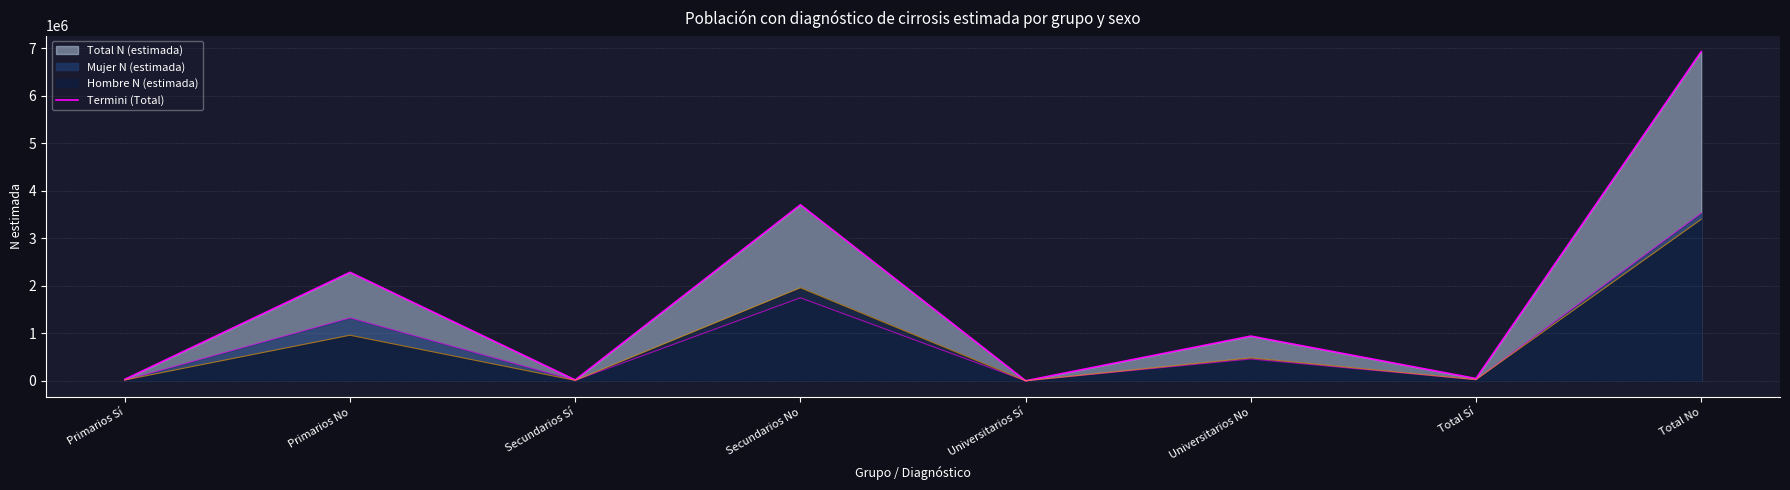

List the labels in order of value, smallest first.

Universitarios Sí, Secundarios Sí, Primarios Sí, Total Sí, Universitarios No, Primarios No, Secundarios No, Total No